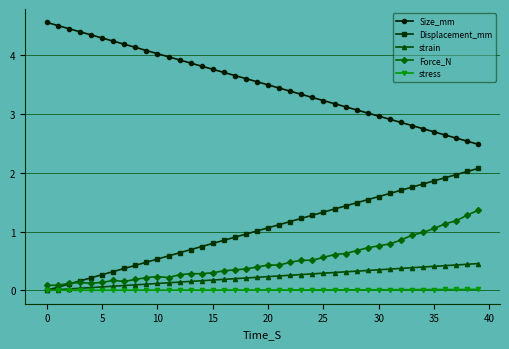

What is the value of the Force_N point at the 22nd from the left?

0.4